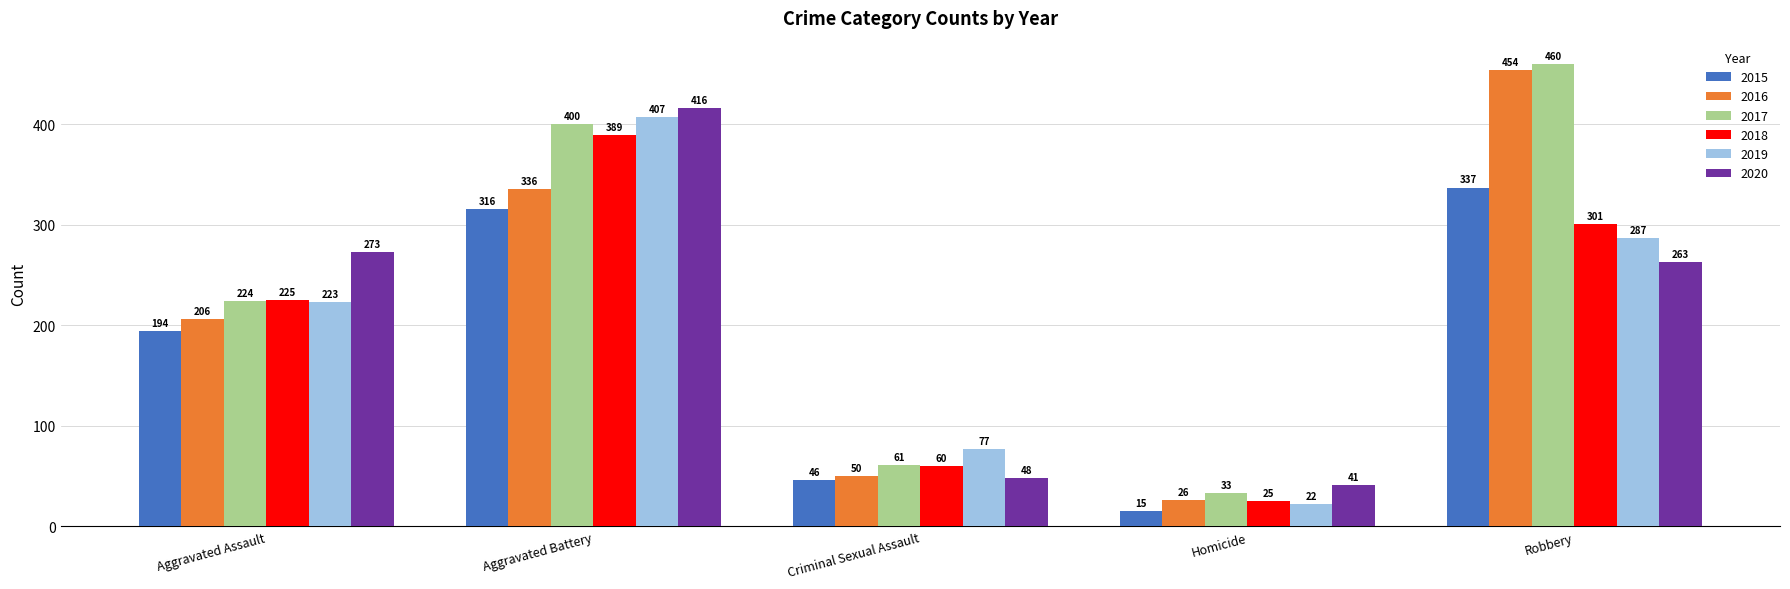

At which category is the sum across all series the highest?

Aggravated Battery